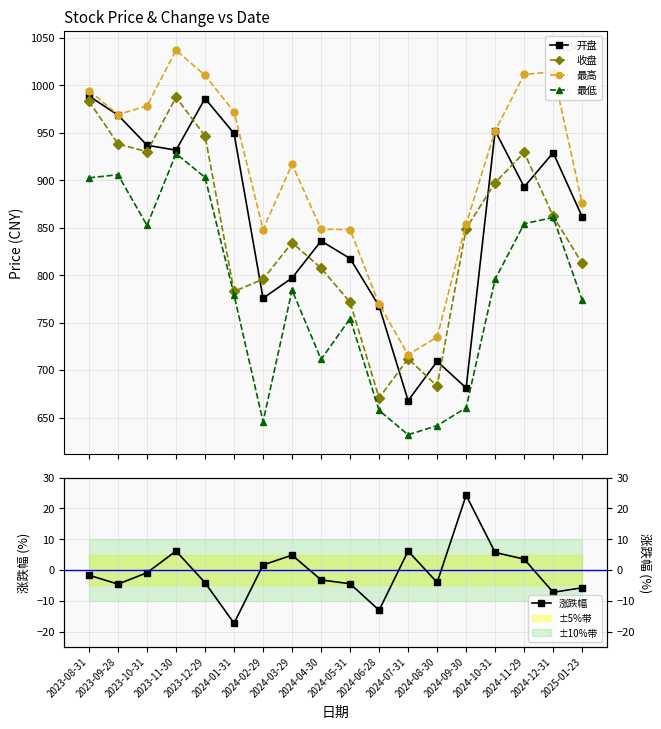

Reading left to right, extract all data points from this chart.

开盘: 988.6	968.6	936.8	931.6	986.0	949.2	775.6	797.0	836.0	817.5	767.4	667.8	709.1	681.2	952.1	892.9	929.0	861.4
收盘: 983.2	938.2	930.0	987.4	946.6	782.9	795.7	834.2	807.4	771.4	670.6	712.0	683.1	849.1	897.4	929.2	862.0	812.3
最高: 994.3	969.1	978.2	1037.0	1010.4	972.0	848.0	916.8	848.3	848.0	769.3	716.1	734.8	853.9	952.1	1011.4	1014.2	875.5
最低: 902.5	905.8	852.3	927.9	903.0	779.2	645.6	784.2	711.2	754.2	657.5	631.8	641.5	660.3	795.7	854.1	860.7	773.9
涨跌幅: -1.7	-4.6	-0.9	6.2	-4.1	-17.3	1.6	4.8	-3.2	-4.5	-13.1	6.2	-4.0	24.3	5.7	3.5	-7.2	-5.8